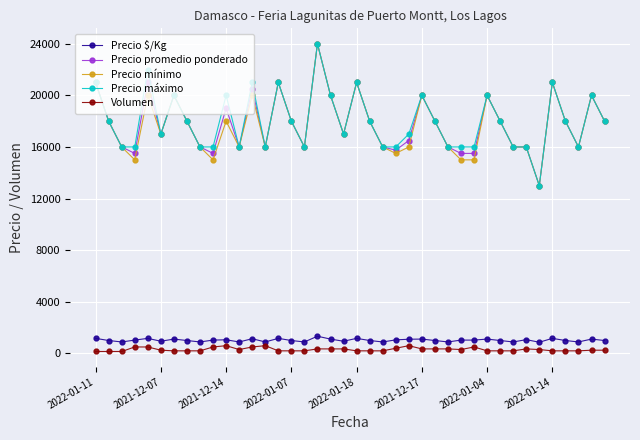

At how many categories does at least one series exceed 12381?

40